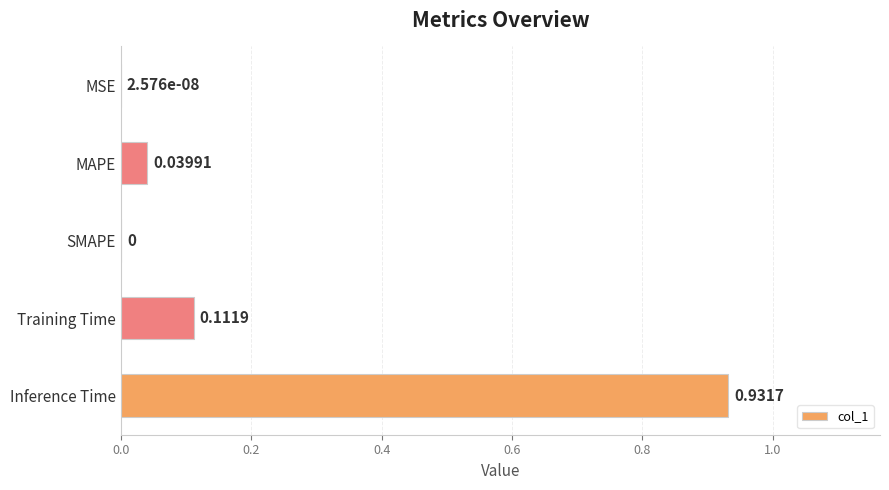

What is the change in value from MAPE to Training Time?

+0.1